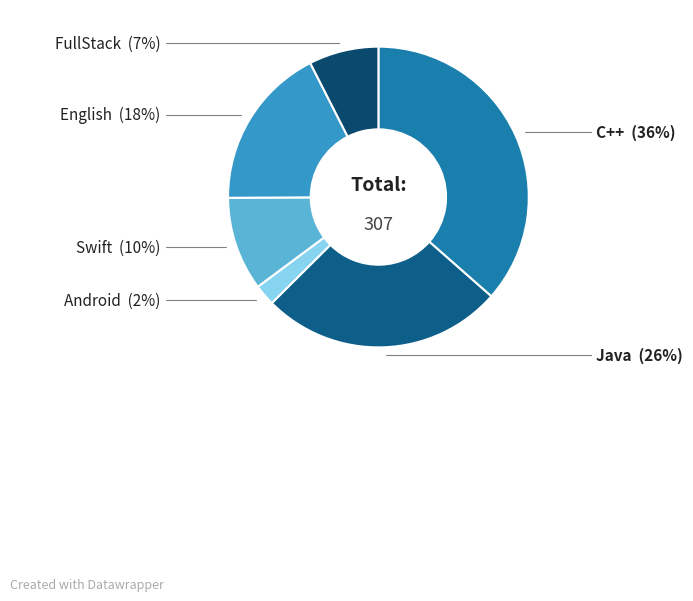

Is the sum of Swift and English greater than half?

No